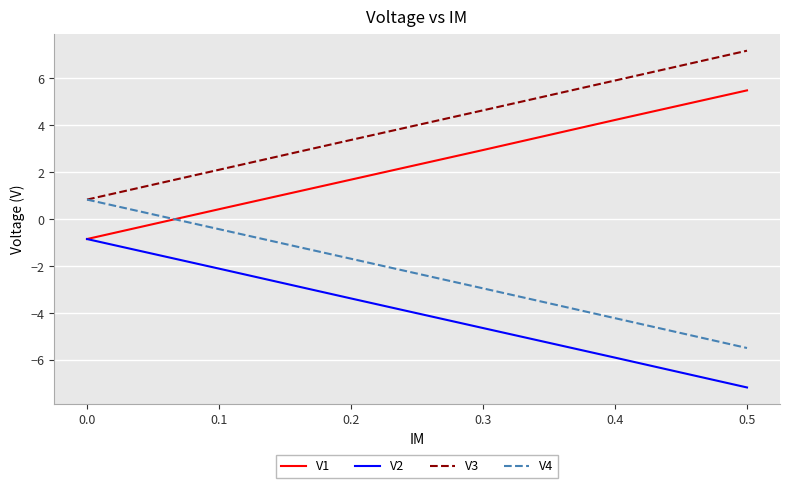

Which label corresponds to the largest value in the chart?

0.5